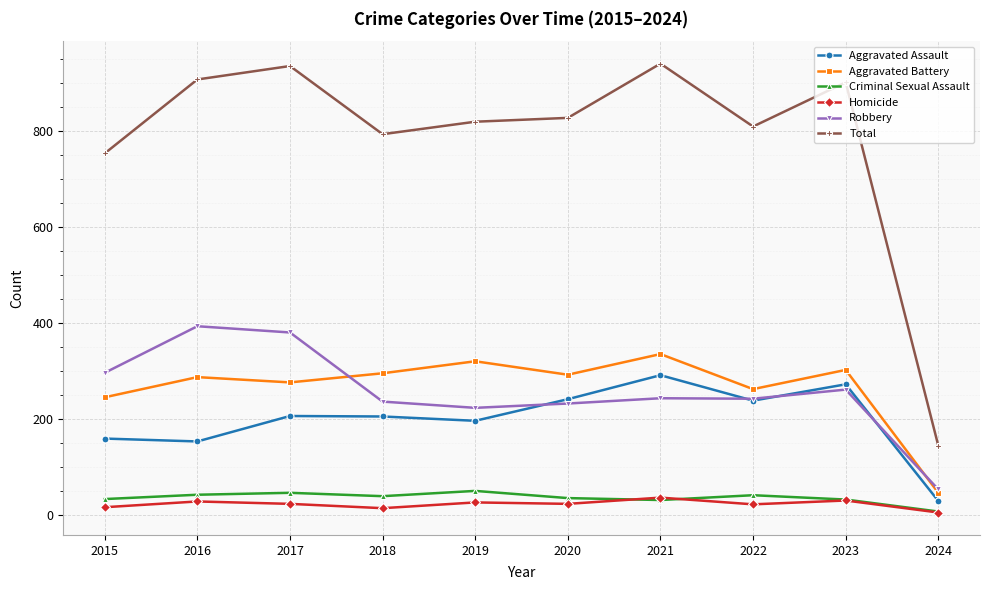

What is the difference between the Aggravated Battery values at 2018 and 2022?

33